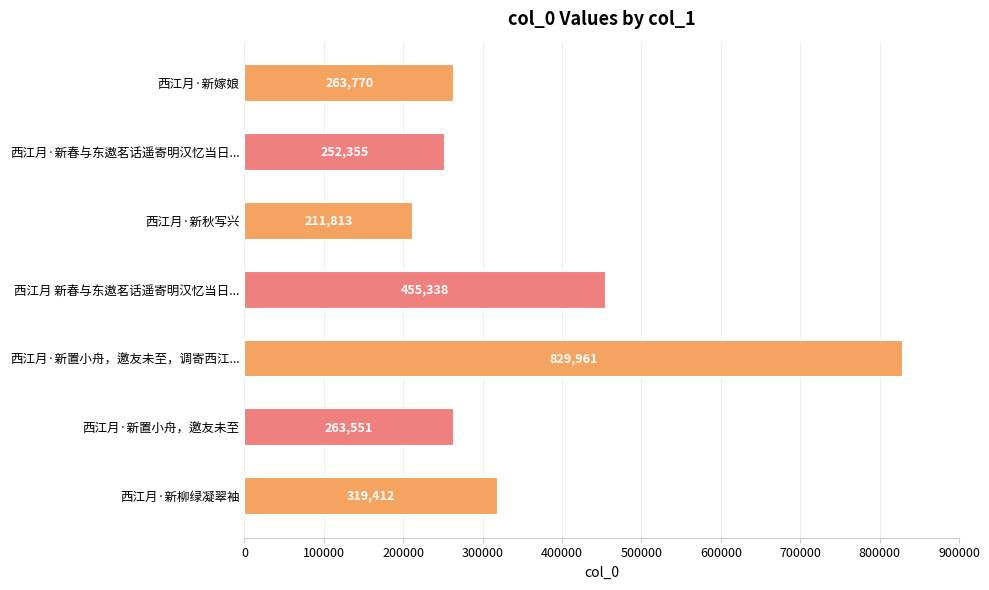

What is the difference between the second highest and second lowest values?

202983